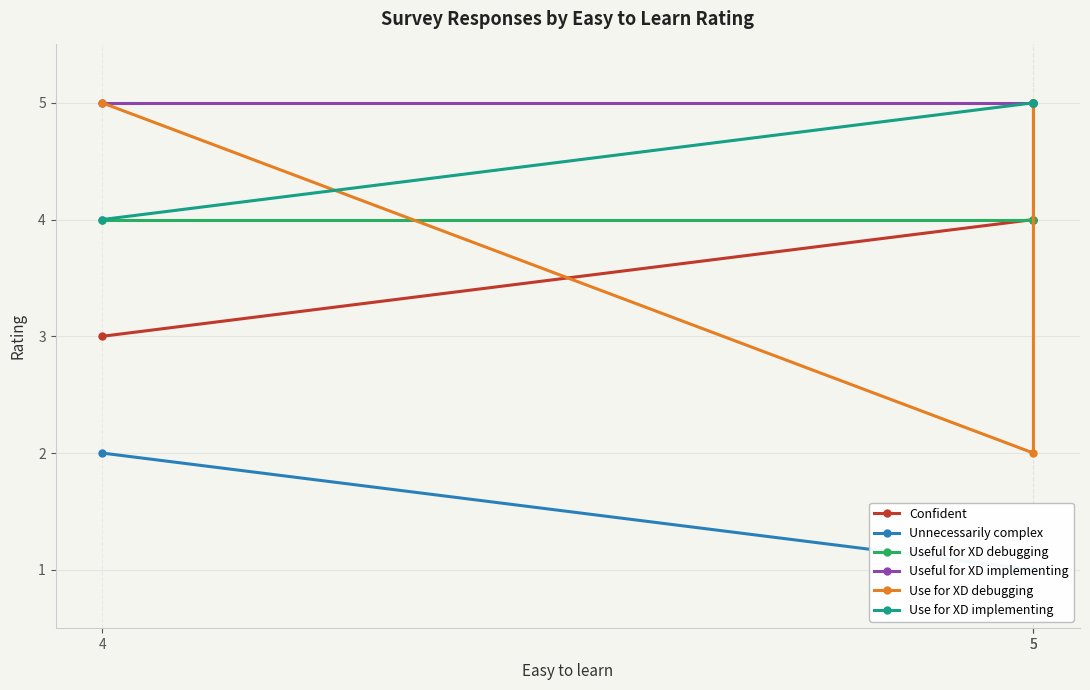

Reading right to left, transcribe all the data shown in this chart.

Confident: 5=4	5=4	4=3
Unnecessarily complex: 5=1	5=1	4=2
Useful for XD debugging: 5=5	5=4	4=4
Useful for XD implementing: 5=5	5=5	4=5
Use for XD debugging: 5=5	5=2	4=5
Use for XD implementing: 5=5	5=5	4=4